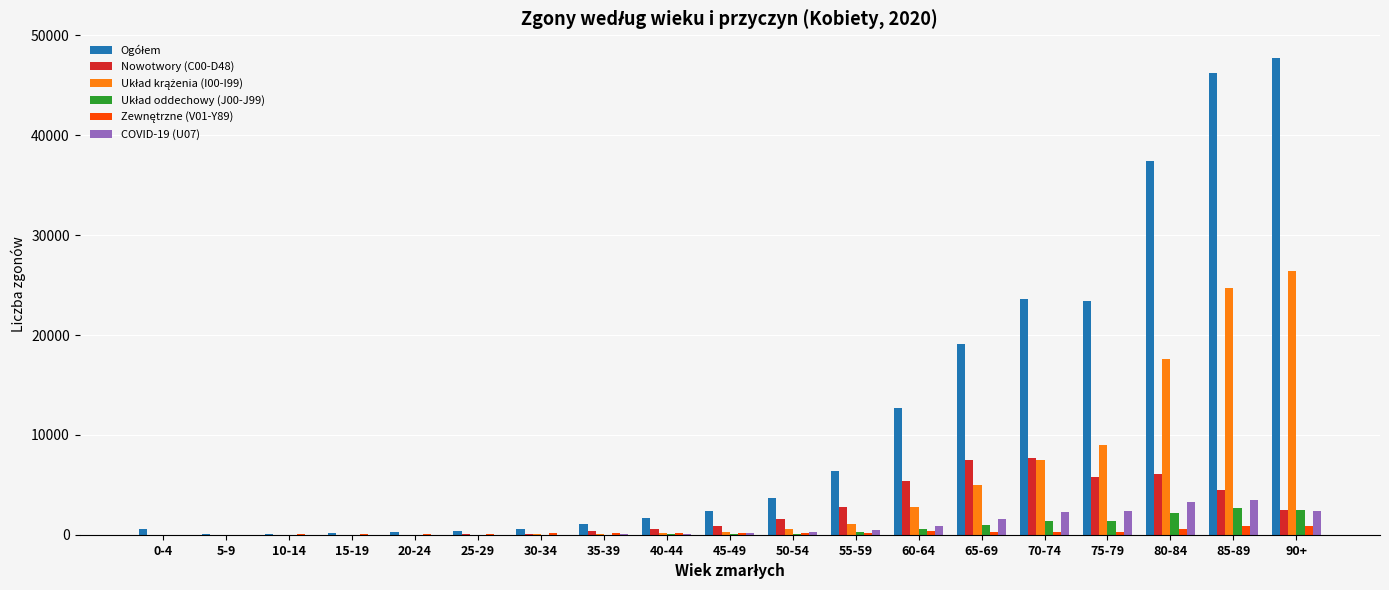

What is the maximum value shown in the chart?

47703